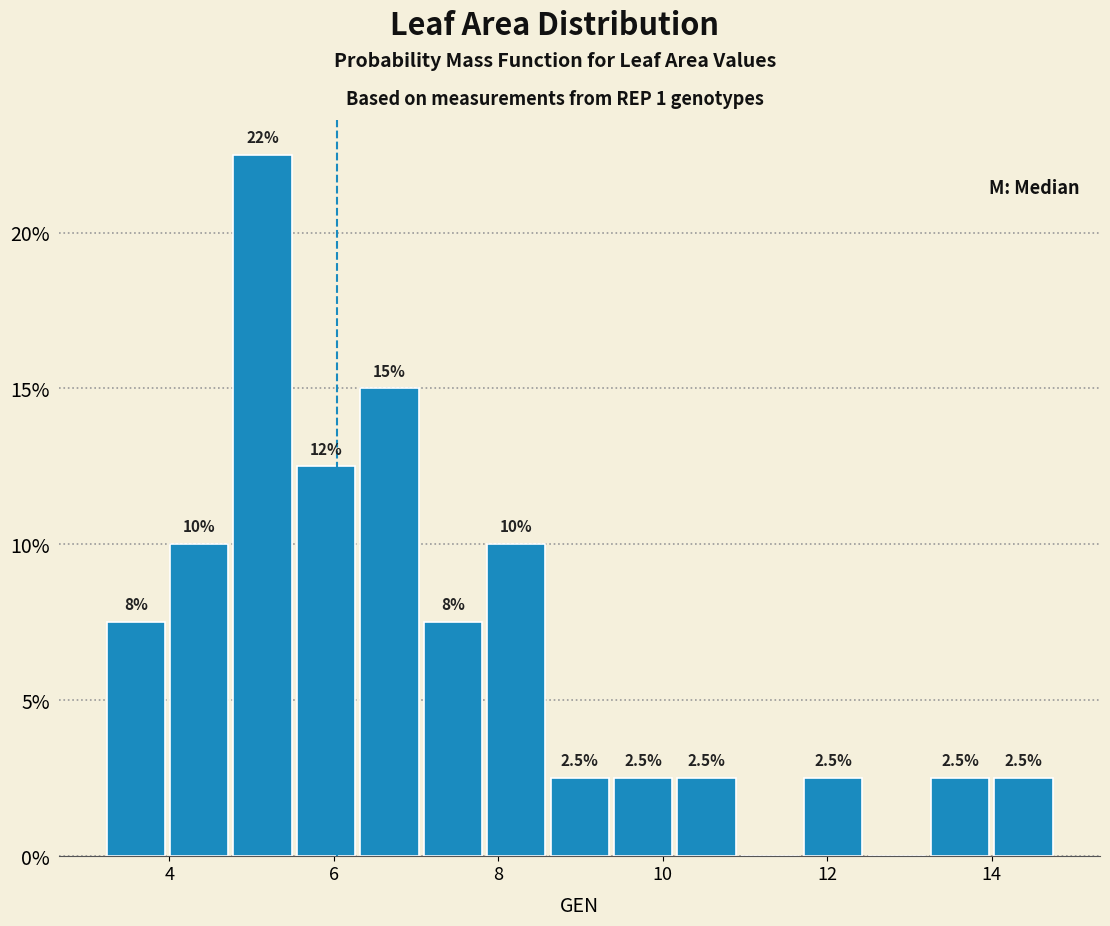

Read against the x-axis, roughly where is the centre of the tallest bar?

5.2